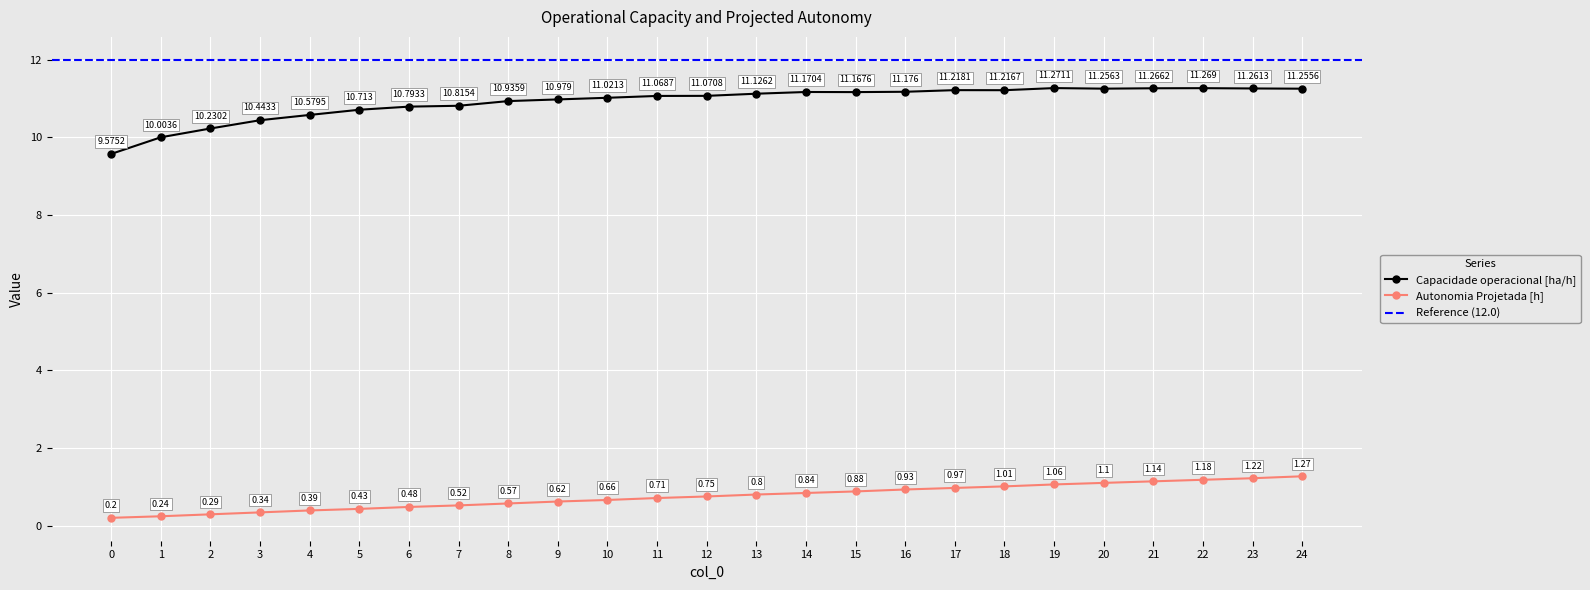

At how many categories does at least one series exceed 8?

25